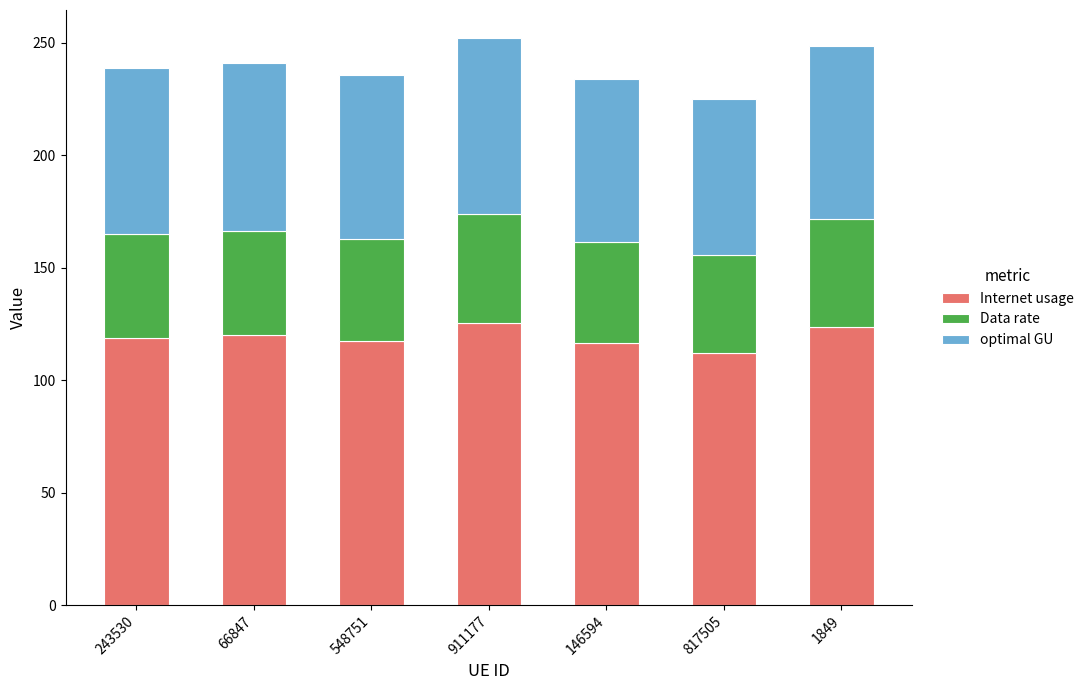

True or false: Internet usage has a value of 188.7 at 146594.

False